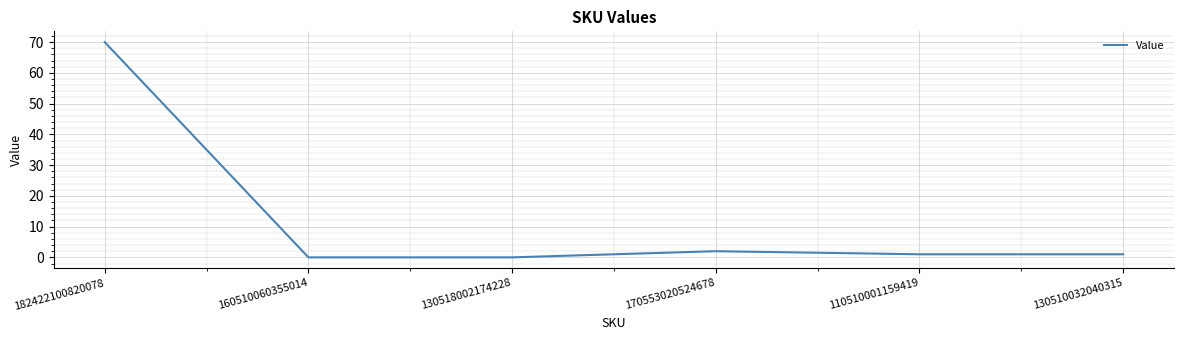

What position from the right is 182422100820078?

6